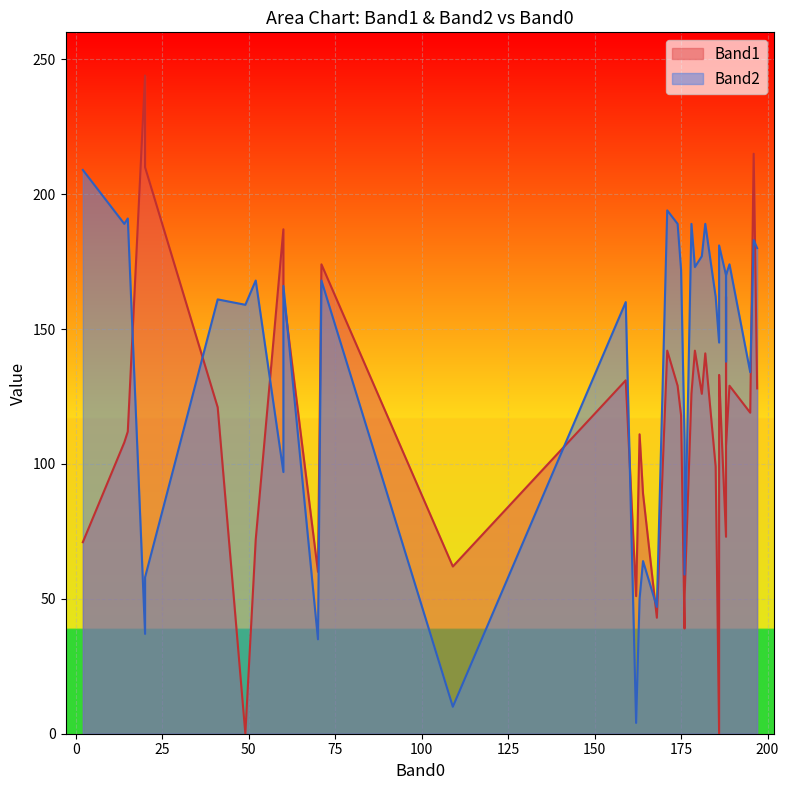

True or false: Band2 has more than 2 interior local peaks.

True